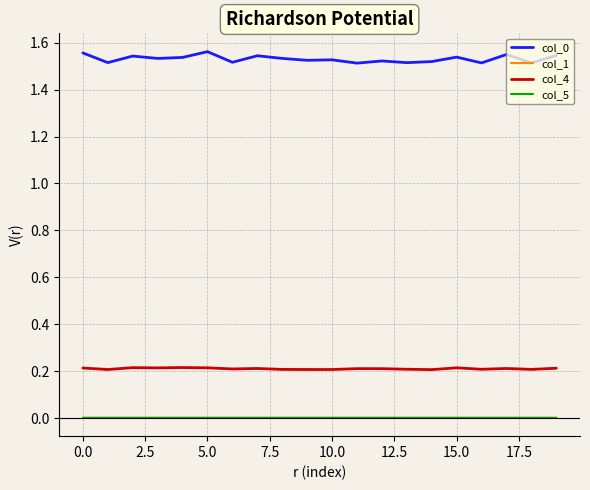

True or false: col_0 and col_5 cross at least once.

False